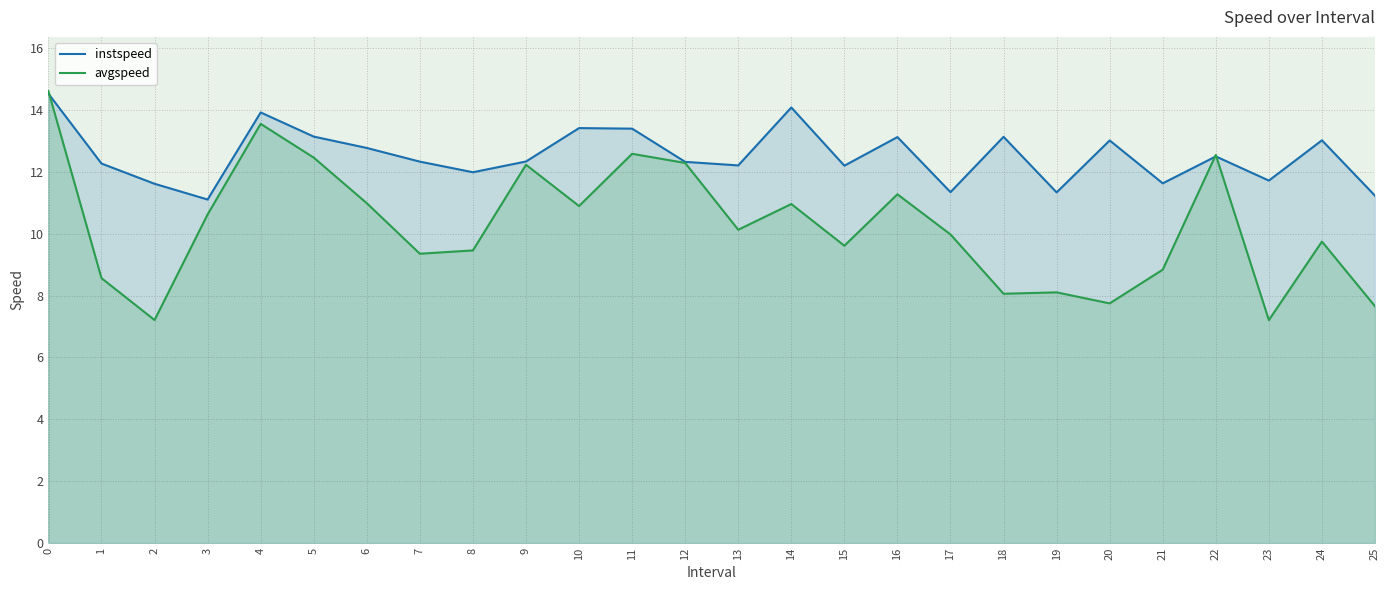

Rank the series by their average value, from highest to lowest.

instspeed, avgspeed